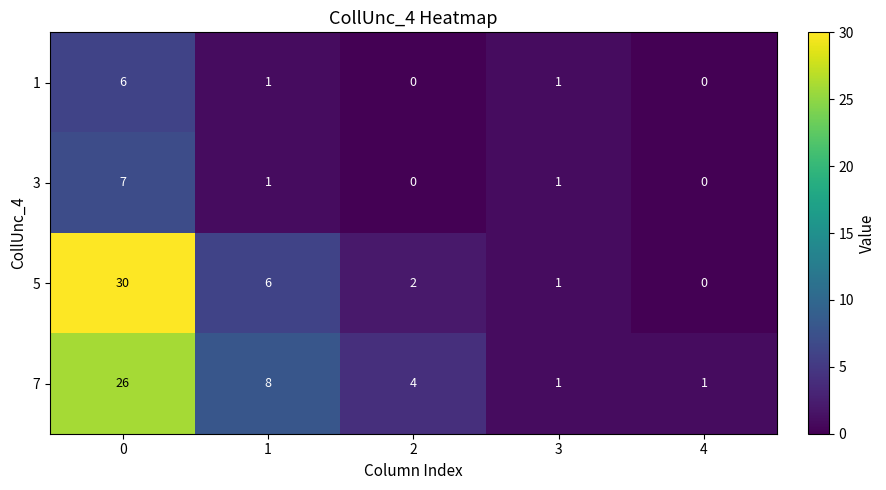

Which series has the largest total across all categories?

7